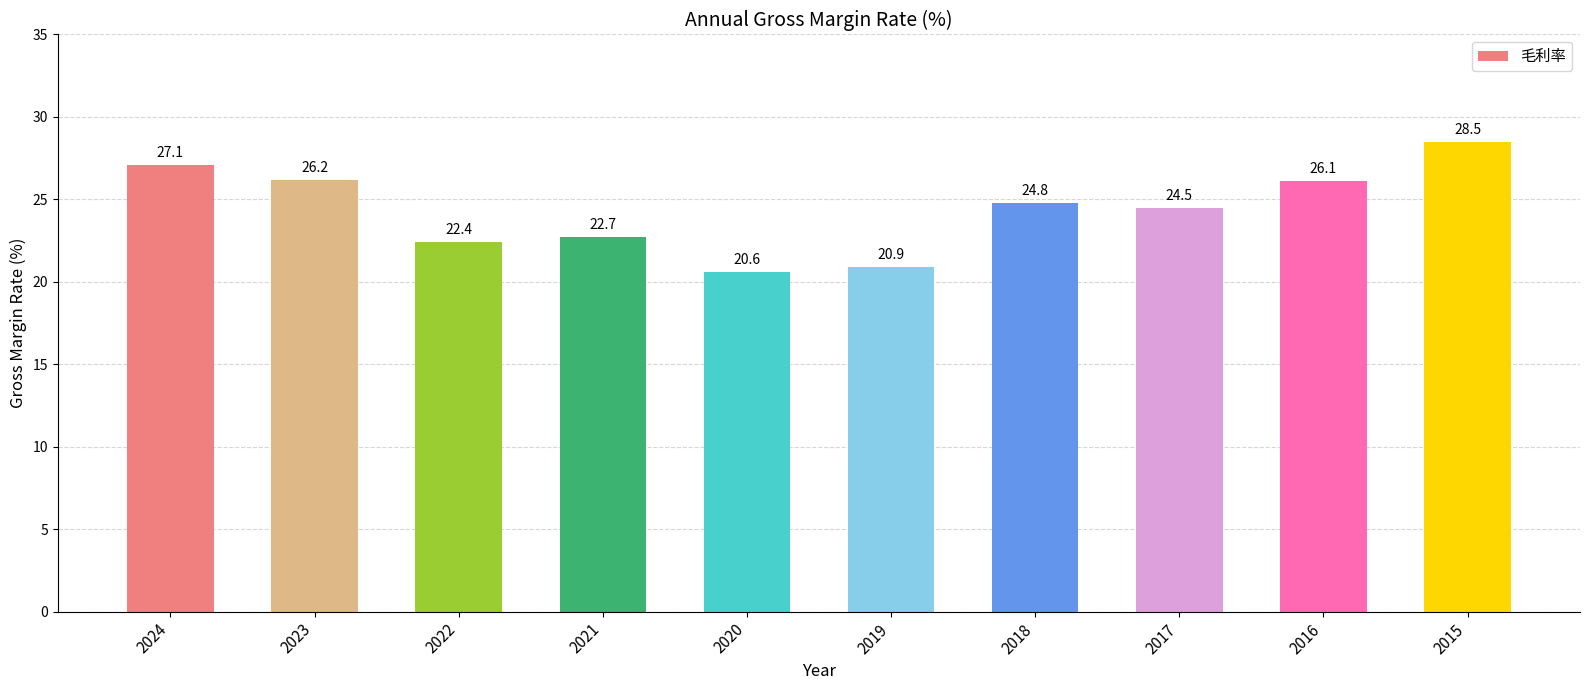

Rank the categories by value from lowest to highest.

2020, 2019, 2022, 2021, 2017, 2018, 2016, 2023, 2024, 2015